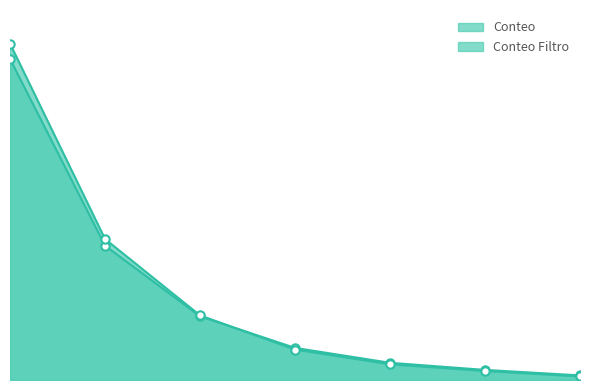

True or false: Conteo has more than 0 points higher than both neighbors.

False